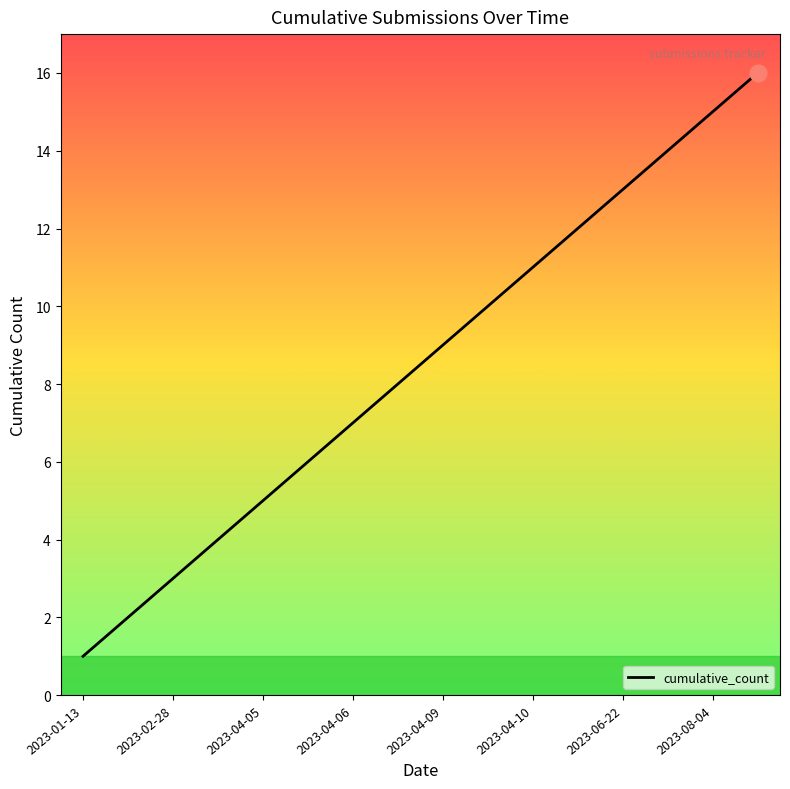

Reading left to right, transcribe all the data shown in this chart.

1	2	3	4	5	6	7	8	9	10	11	12	13	14	15	16